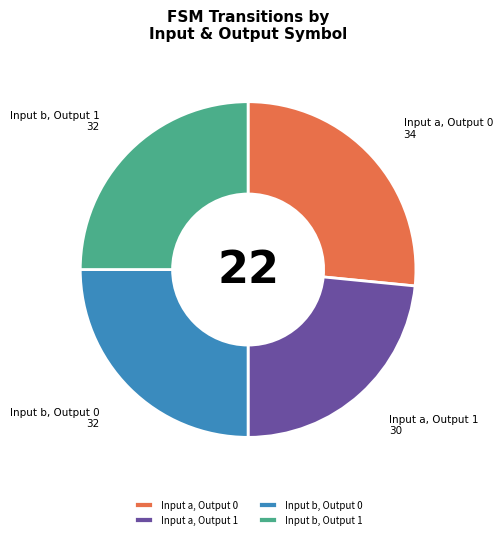

What is the ratio of the value at Input a, Output 0 to the value at Input b, Output 0?

1.1